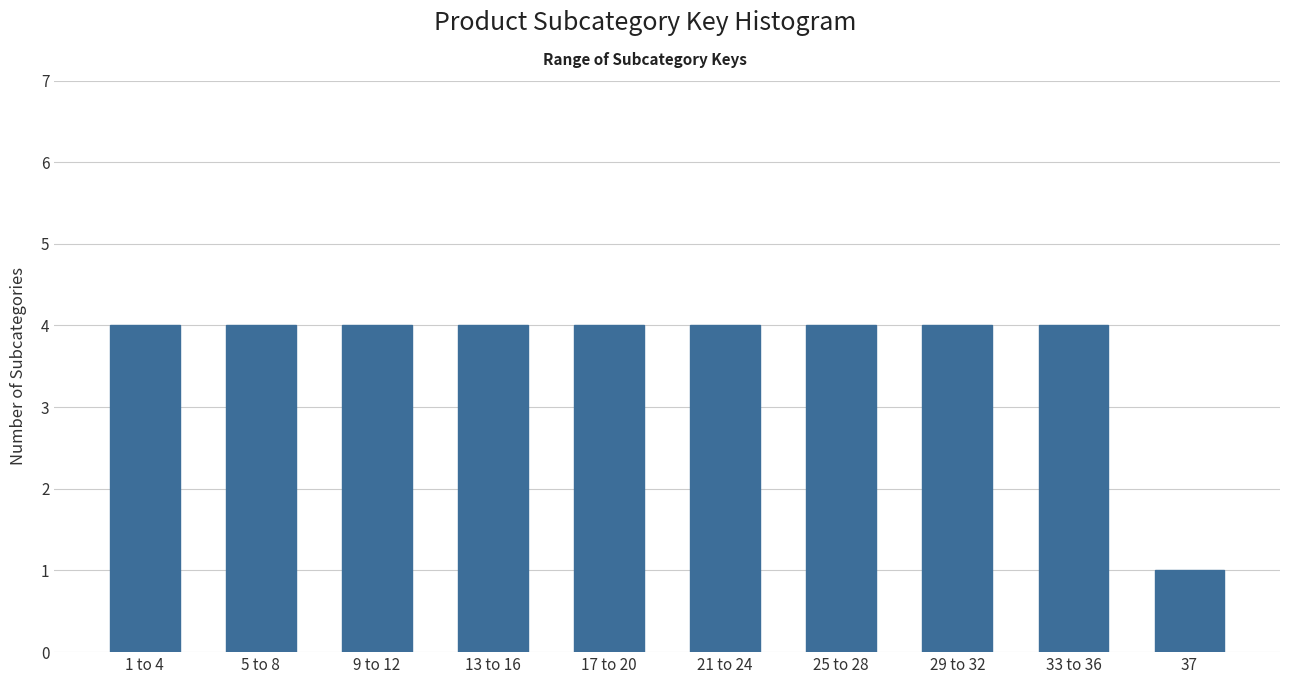

Reading right to left, transcribe all the data shown in this chart.

1	4	4	4	4	4	4	4	4	4